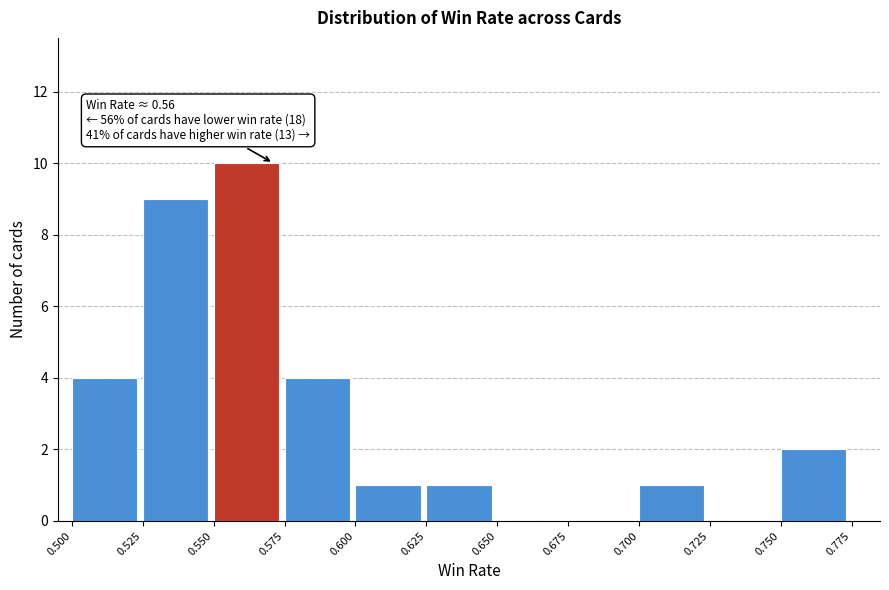

Which range on the x-axis has the tallest bar?

0.550 to 0.575